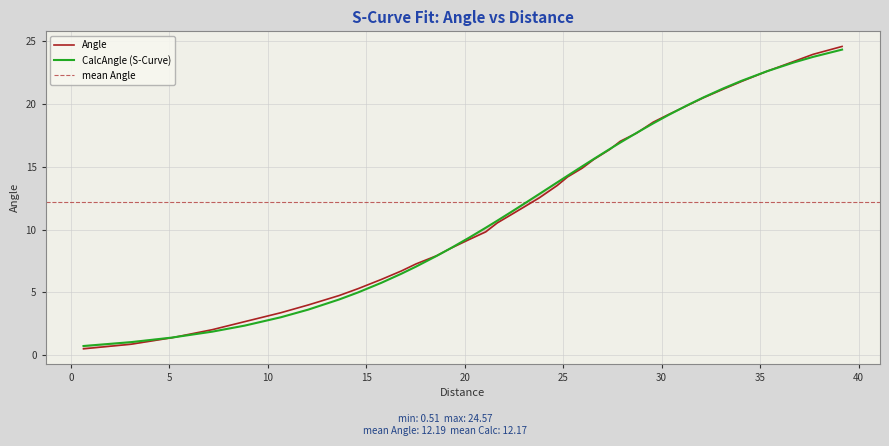

What is the lowest value of the CalcAngle (S-Curve) series?

0.7